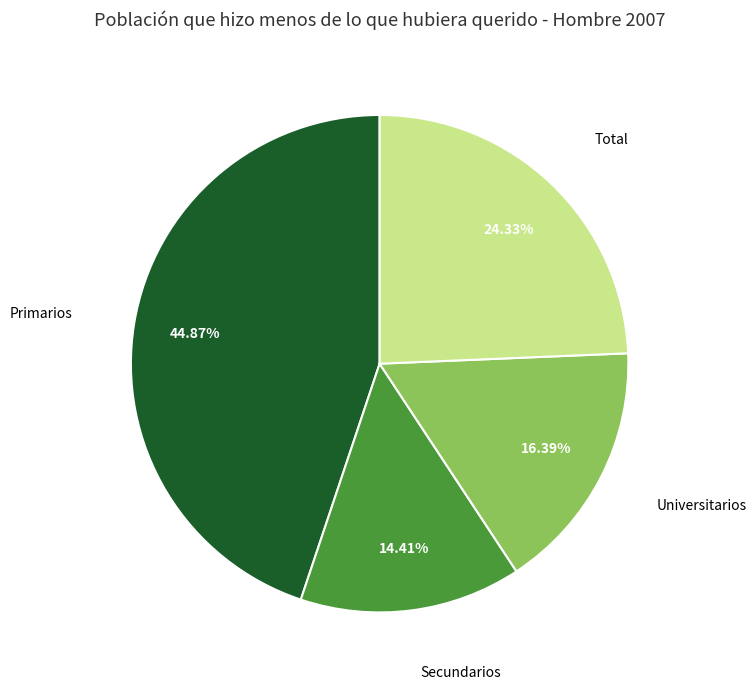

Between Secundarios and Primarios, which is larger?

Primarios